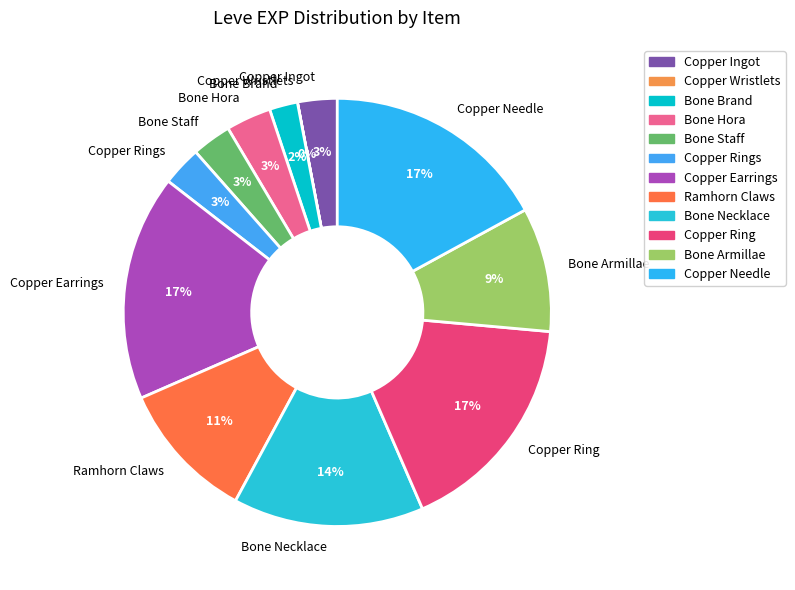

Which has a higher value, Bone Armillae or Copper Rings?

Bone Armillae